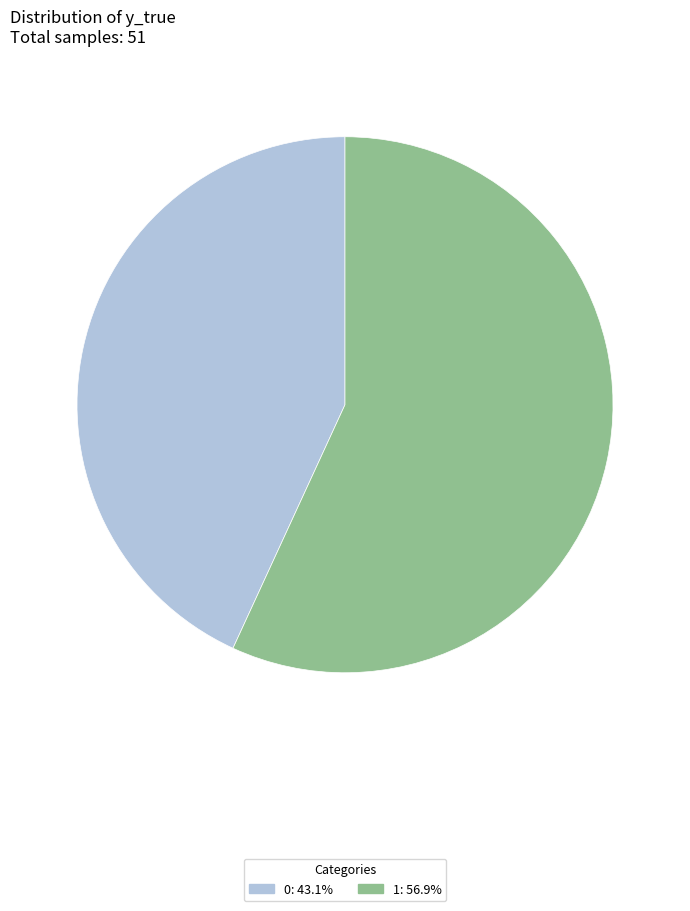

Is there any slice that represents more than half of the pie?

Yes